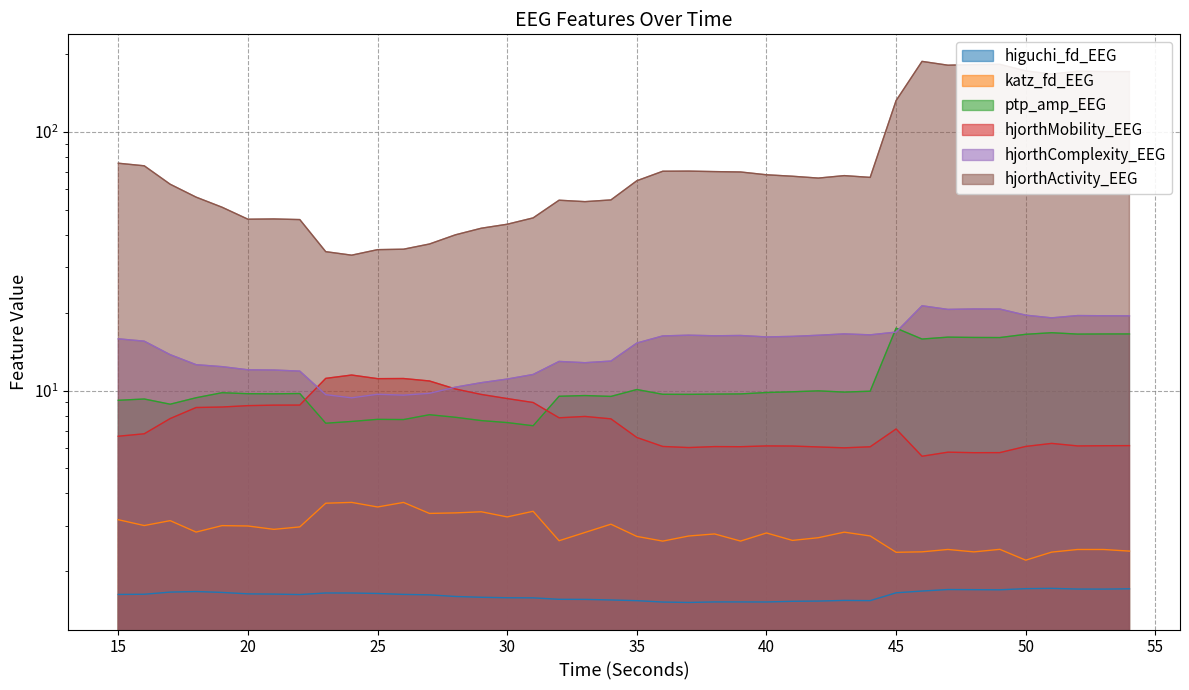

What is the average value of the ptp_amp_EEG series?

10.9